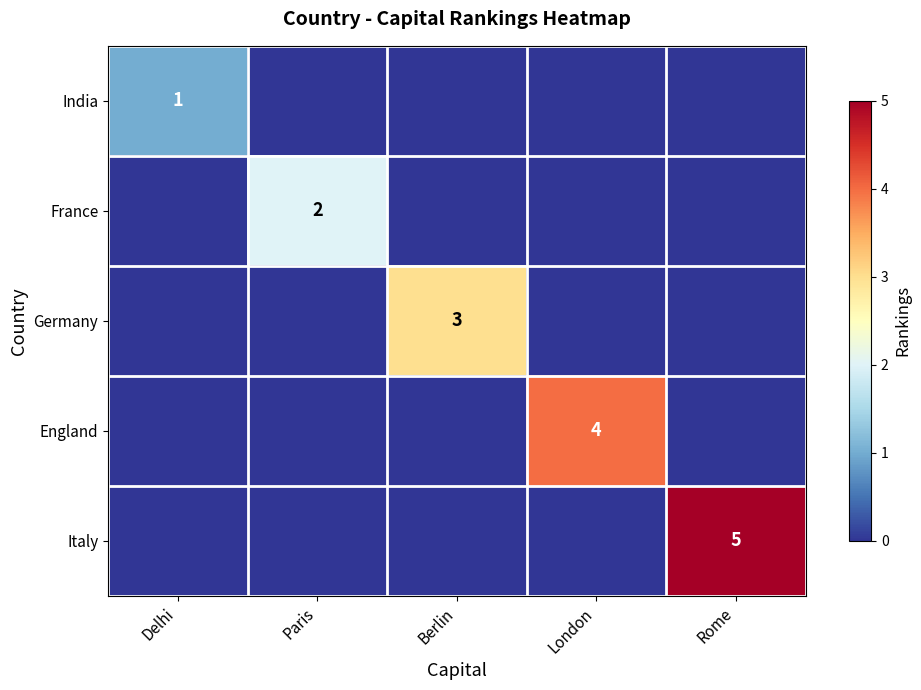

Rank the categories by Italy value from highest to lowest.

Rome, Delhi, Paris, Berlin, London